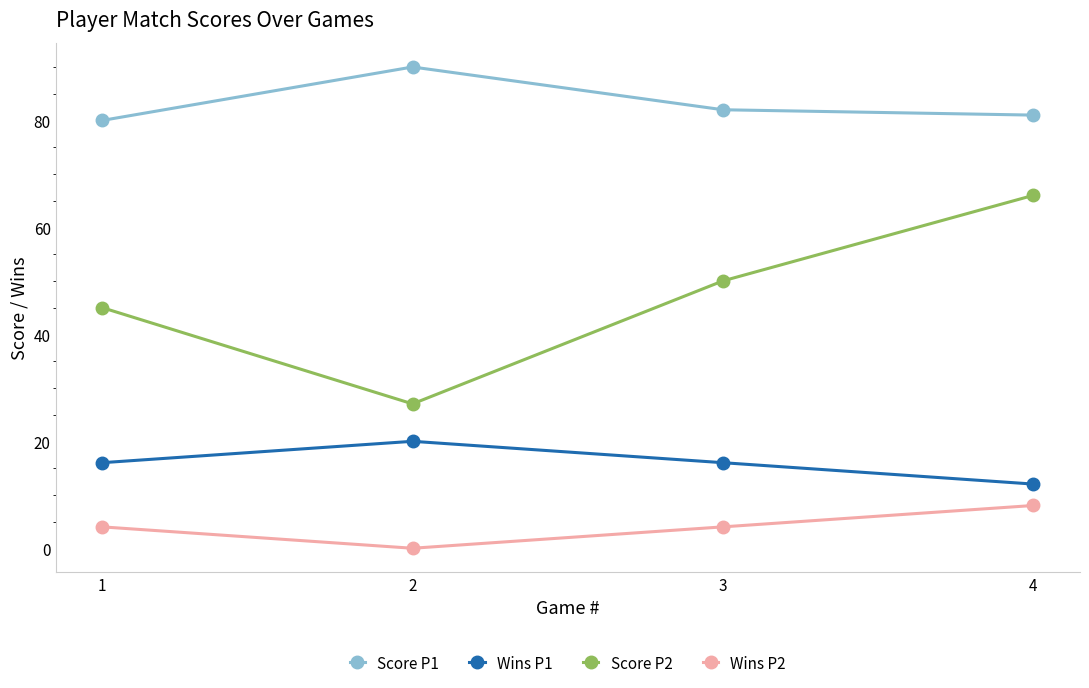

What is the sum of the Score P1 values at 3 and 4?

163